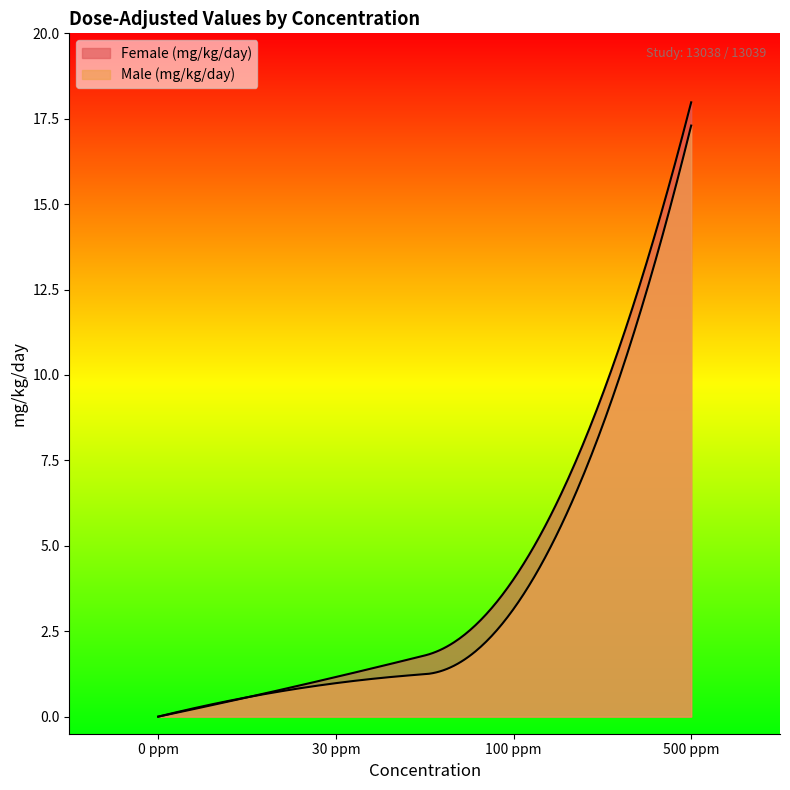

What are all the series names shown in the legend?

Female (mg/kg/day), Male (mg/kg/day)